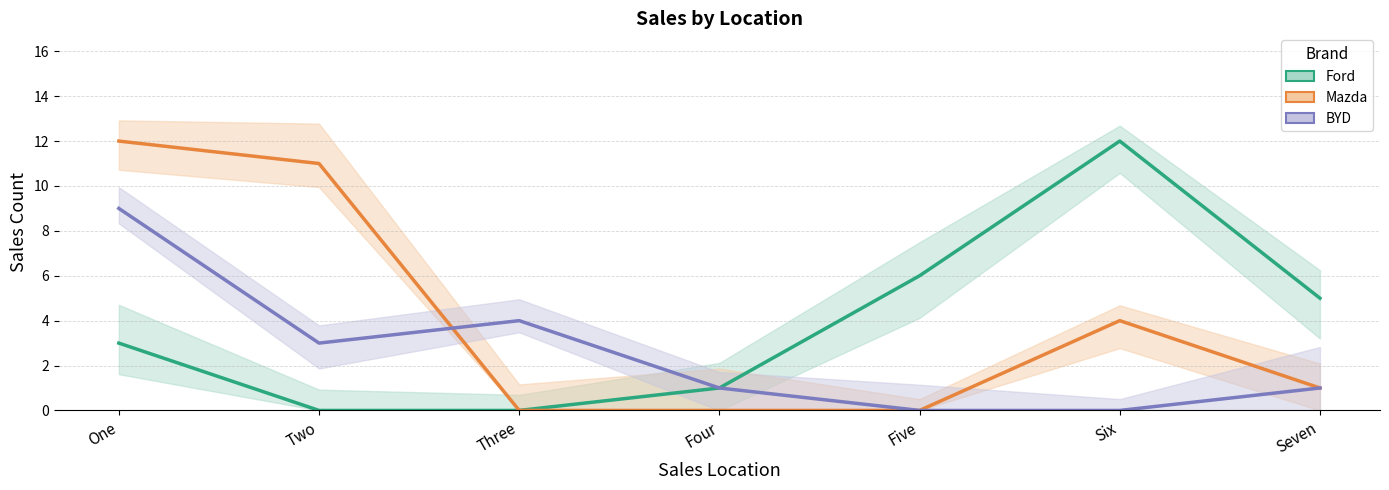

What is the total value across all series at Three?

4